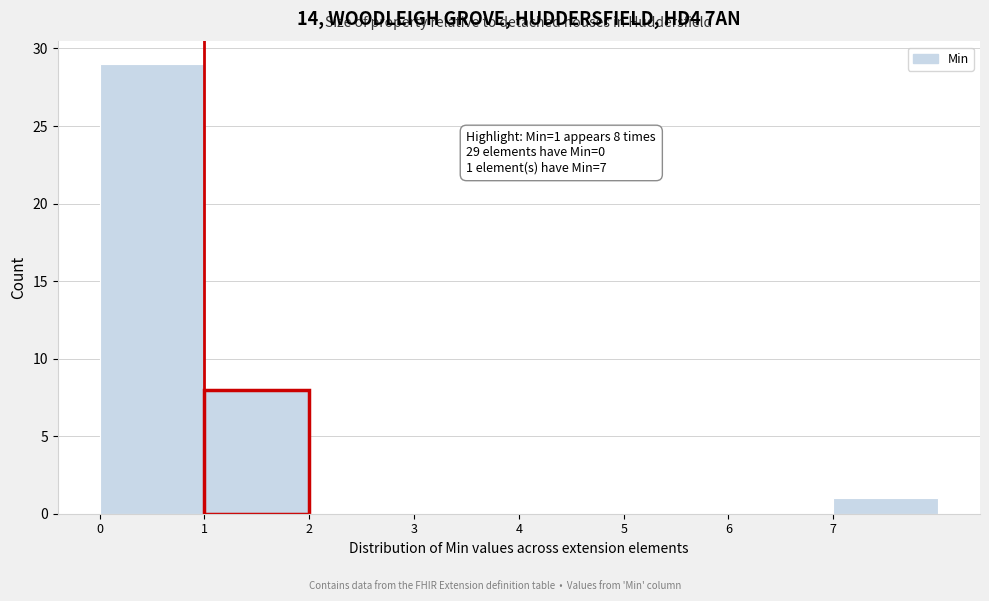

Which range on the x-axis has the tallest bar?

0 to 1